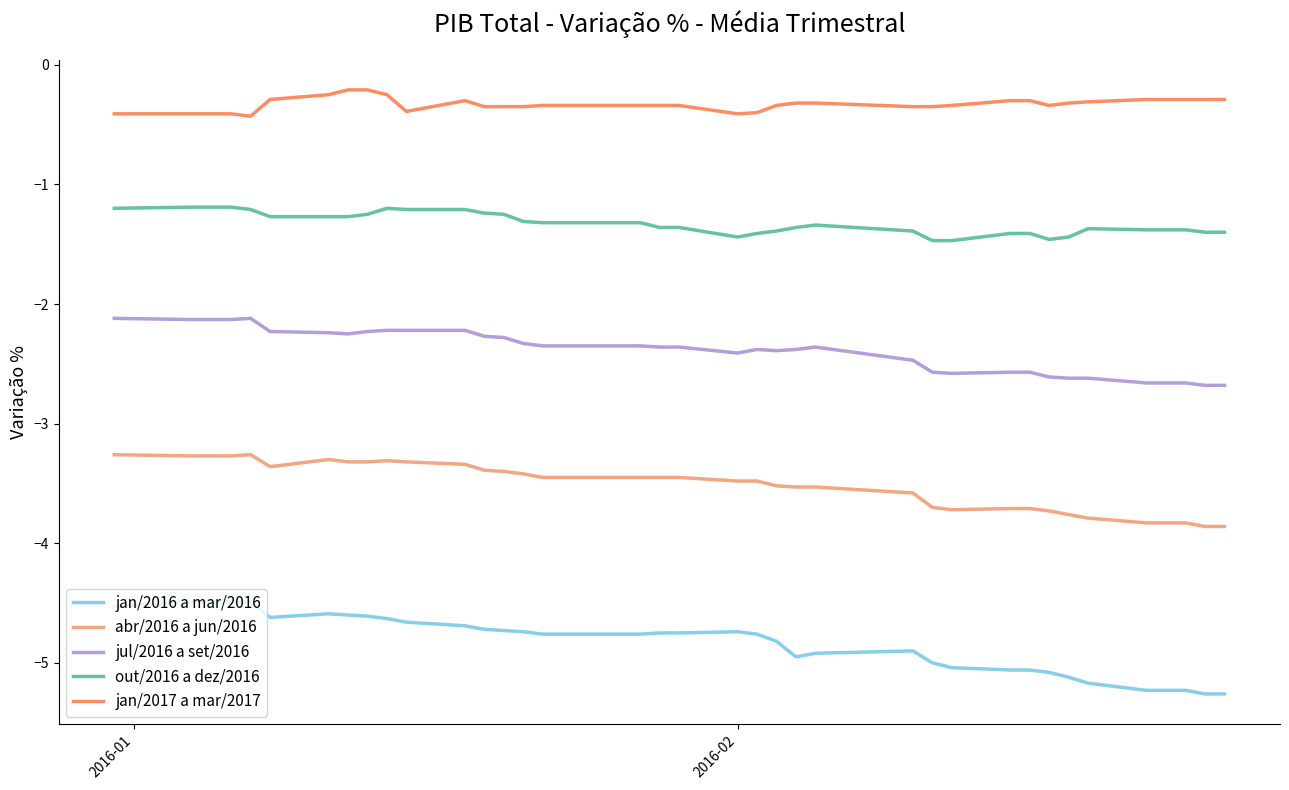

True or false: jul/2016 a set/2016 and jan/2017 a mar/2017 intersect in this chart.

False